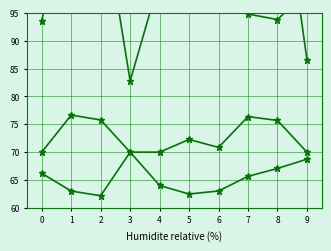

What is the difference between the 4 values at 3 and 5?

0.1